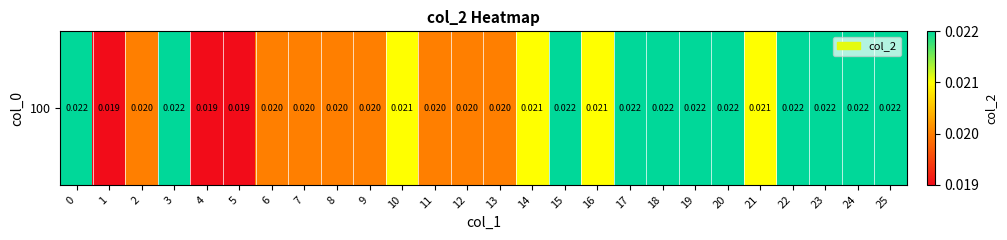

List the labels in order of value, largest first.

0, 3, 15, 17, 18, 19, 20, 22, 23, 24, 25, 10, 14, 16, 21, 2, 6, 7, 8, 9, 11, 12, 13, 1, 4, 5